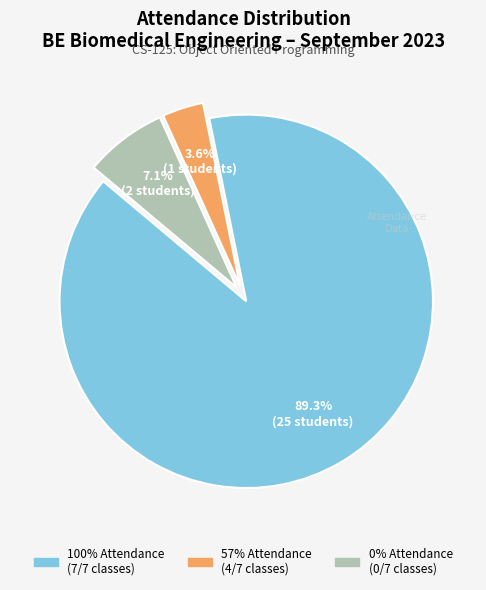

Does any single category account for the majority?

Yes